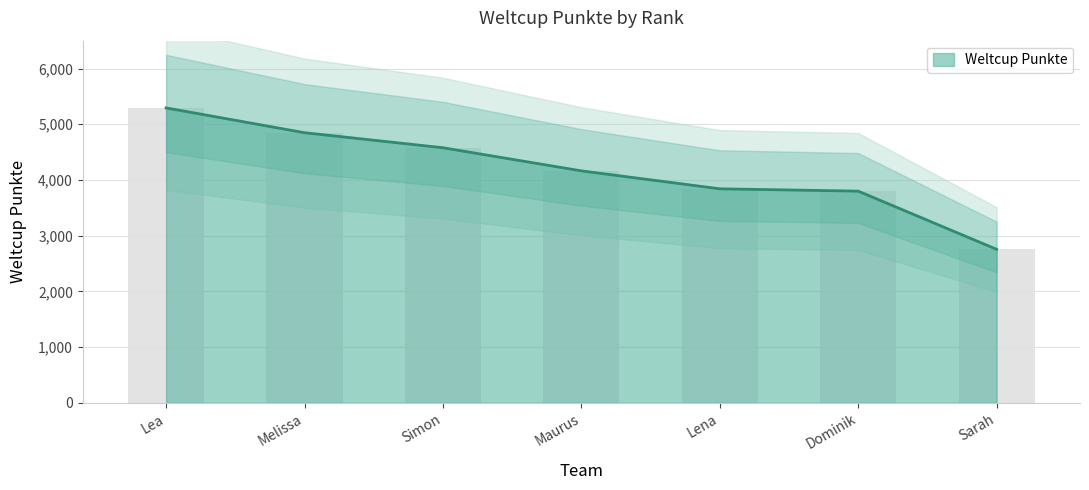

True or false: the data shows 4848 at Melissa.

True